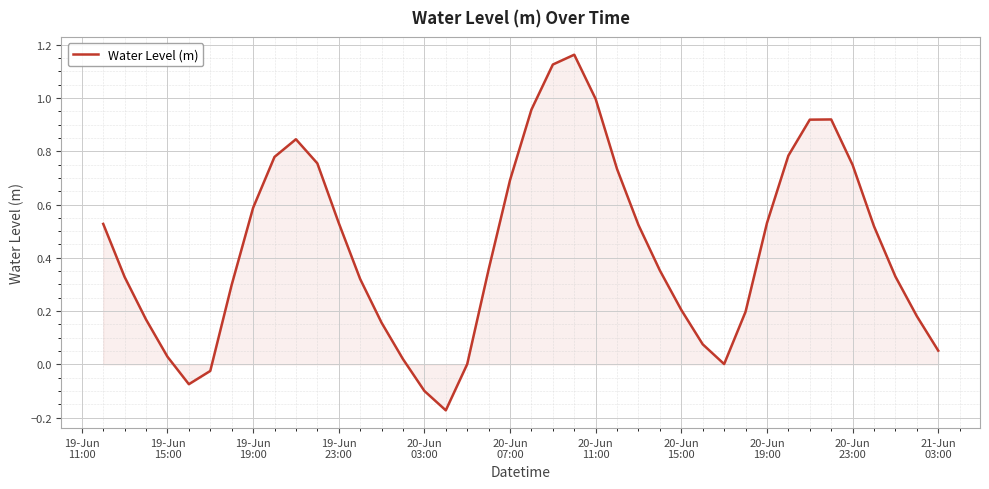

How many lines are shown in the chart?

1